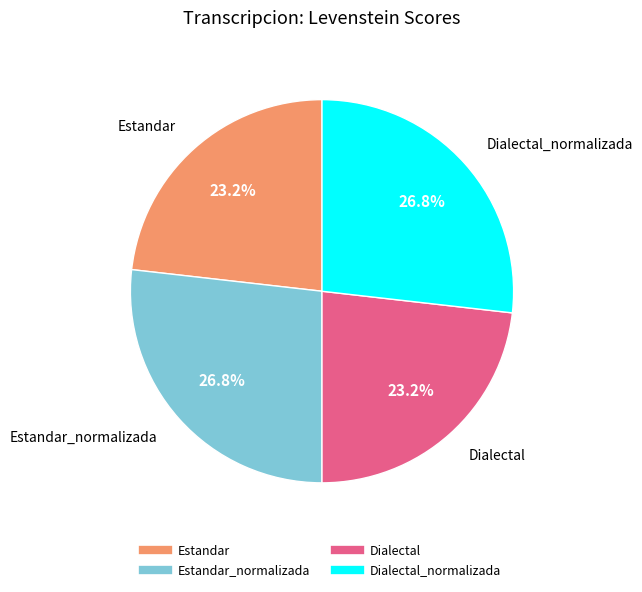

How many segments does this pie chart have?

4